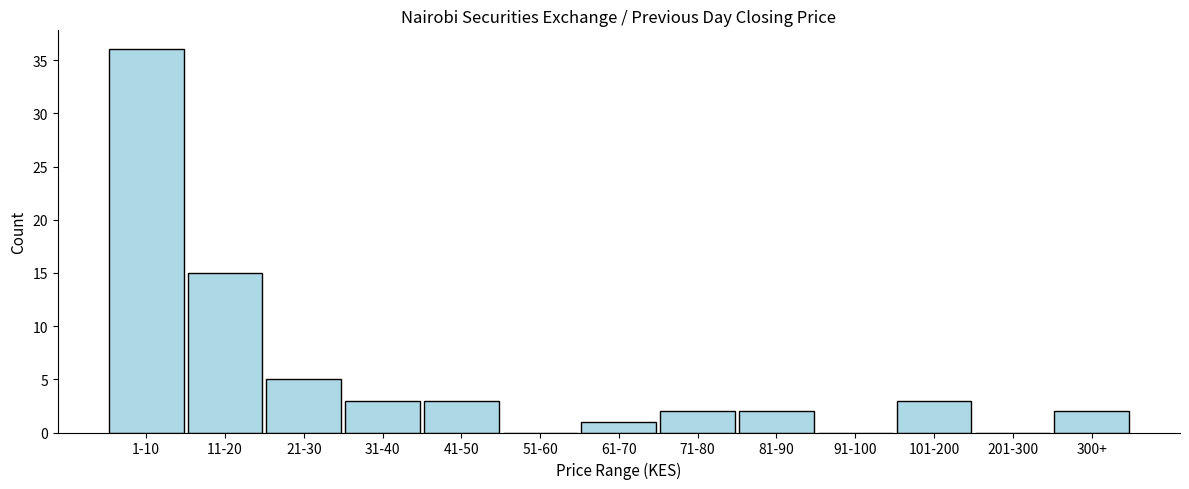

Reading right to left, what are all the values shown in this chart?

300+=2	201-300=0	101-200=3	91-100=0	81-90=2	71-80=2	61-70=1	51-60=0	41-50=3	31-40=3	21-30=5	11-20=15	1-10=36